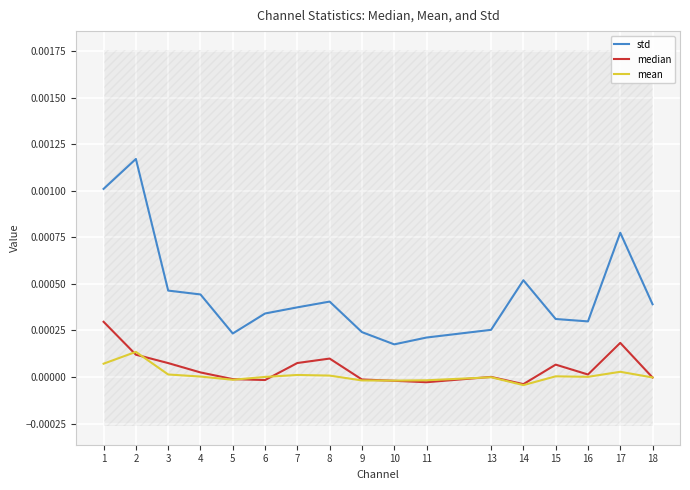

How many values in the mean series are below 0?

7